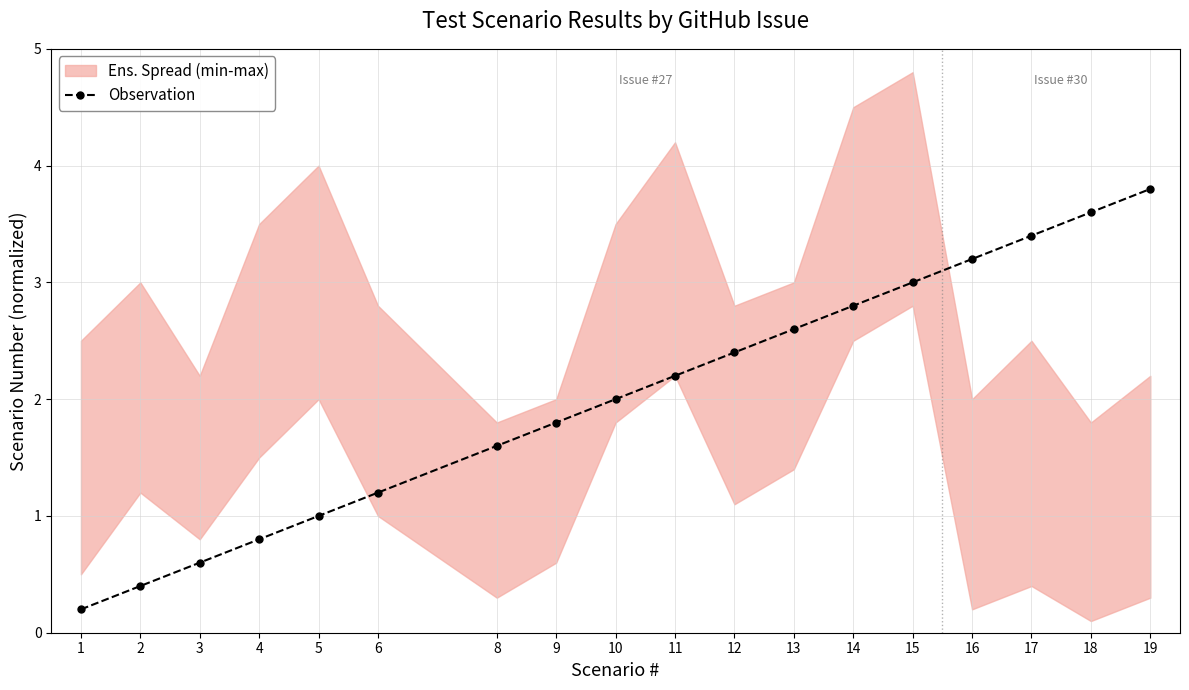

List the labels in order of value, largest first.

19, 18, 17, 16, 15, 14, 13, 12, 11, 10, 9, 8, 6, 5, 4, 3, 2, 1